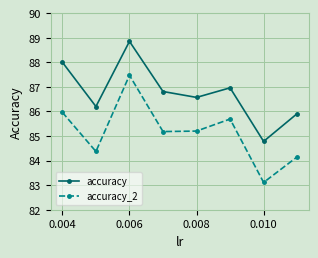

What is the difference between the second highest and minimum values in the accuracy series?

3.2